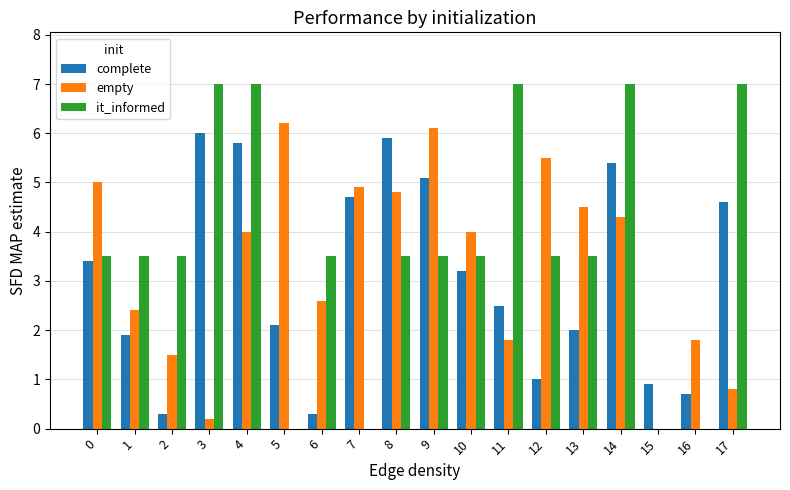

How many data points in it_informed are above 3?

14